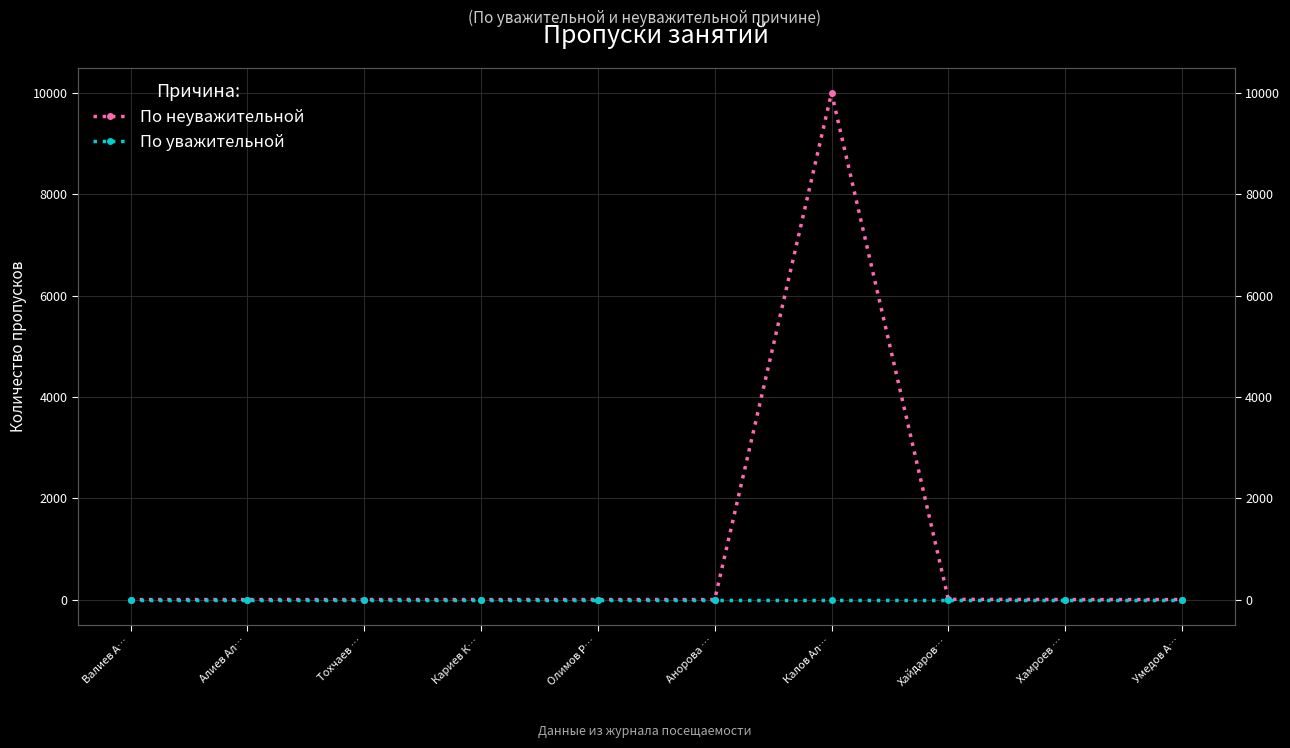

Reading left to right, transcribe all the data shown in this chart.

По неуважительной: 0	1	1	1	1	1	10000	5	1	1
По уважительной: 0	0	0	0	0	0	0	0	0	0